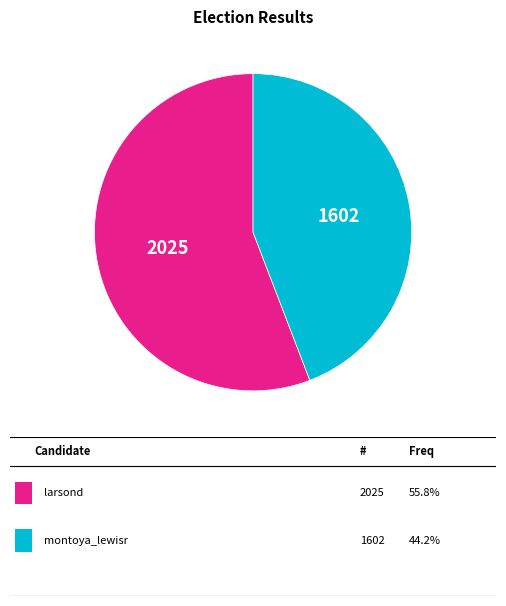

Does any single category account for the majority?

Yes